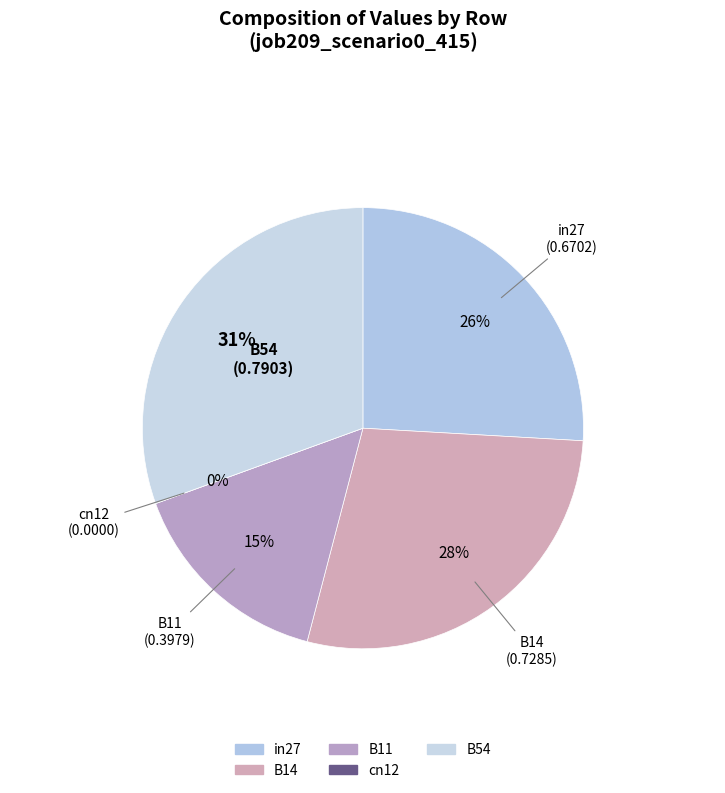

To the nearest percent, what portion does B11 represent?

15%